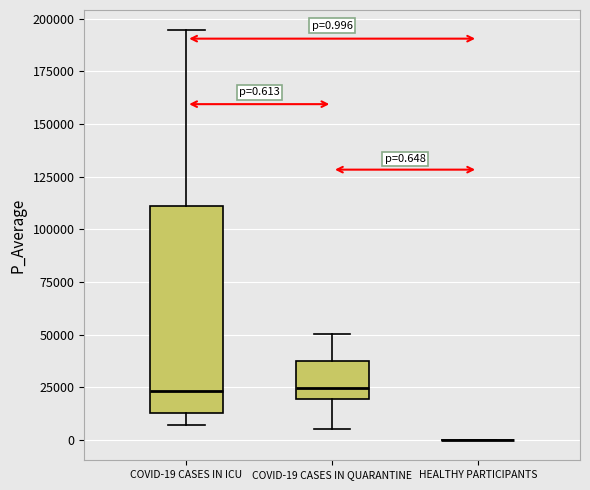

Which box is the tallest, from its lower edge to its upper edge?

COVID-19 CASES IN ICU